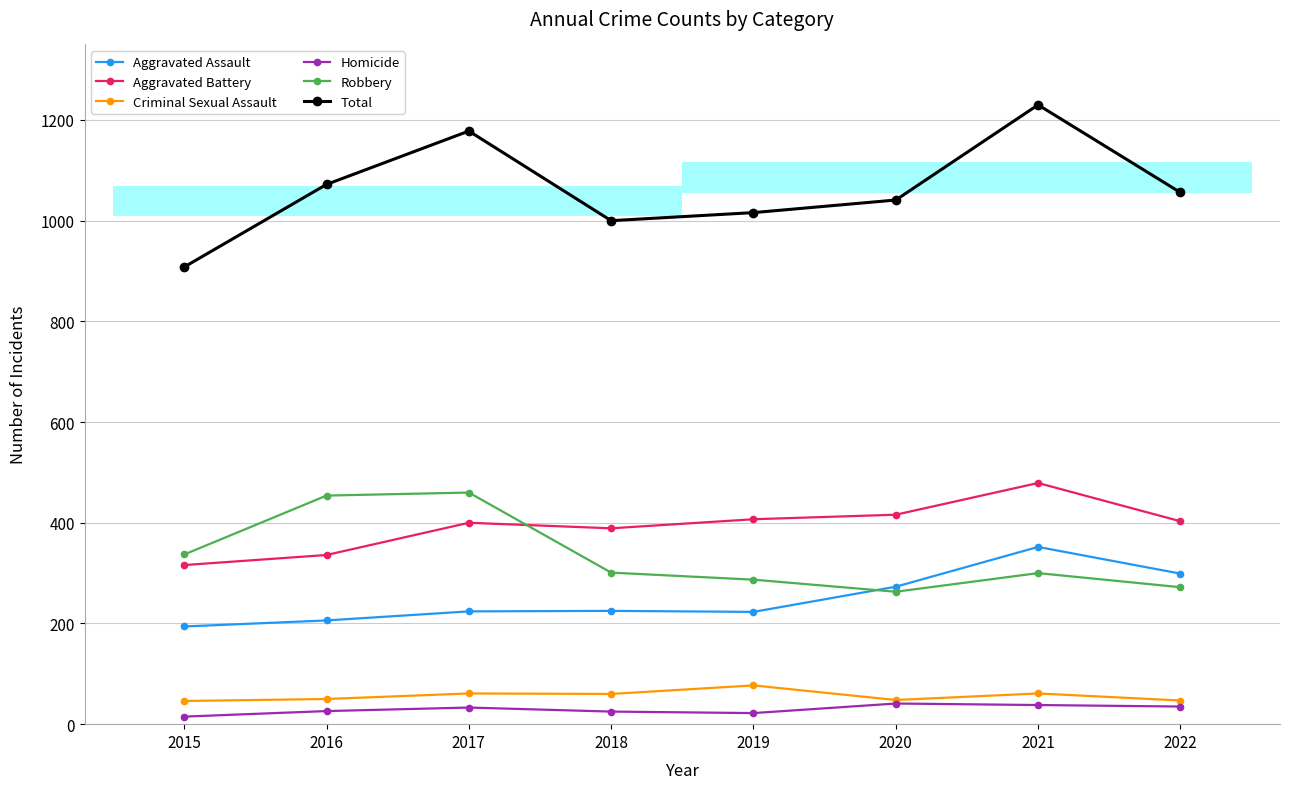

True or false: Homicide has a value of 15 at 2015.

True